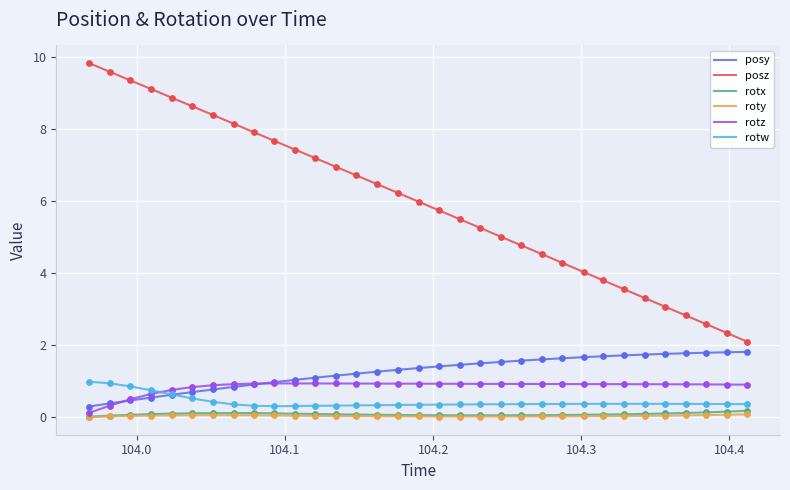

Which series has the largest total across all categories?

posz